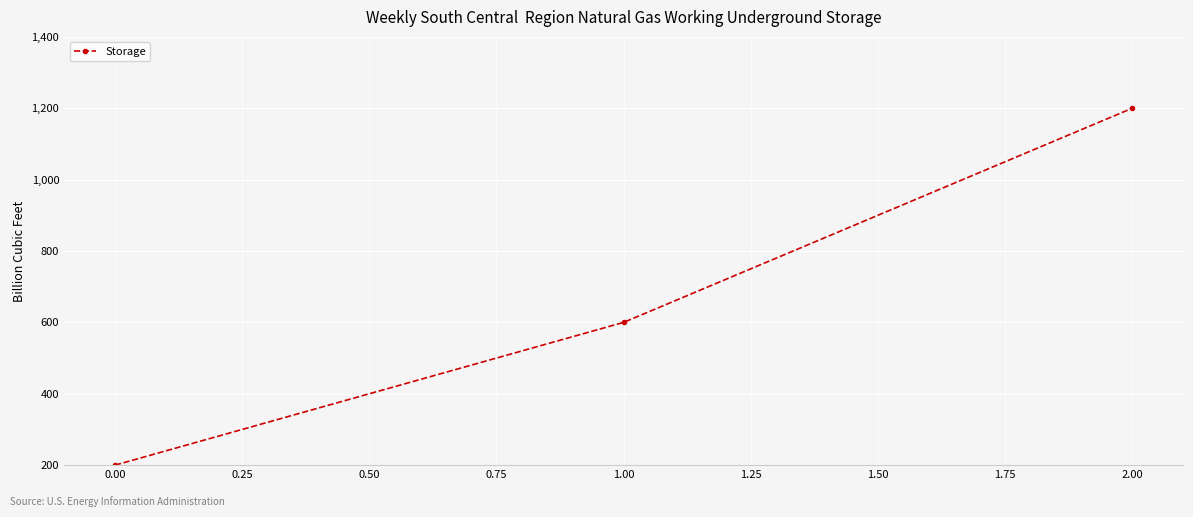

List the labels in order of value, largest first.

2.00, 1.00, 0.00